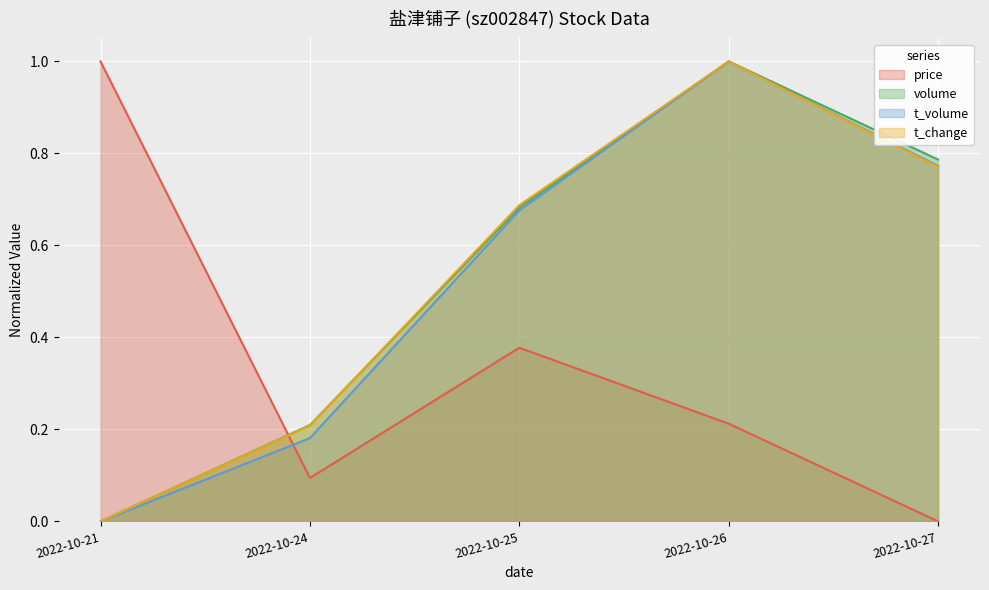

How many categories are shown in the chart?

5